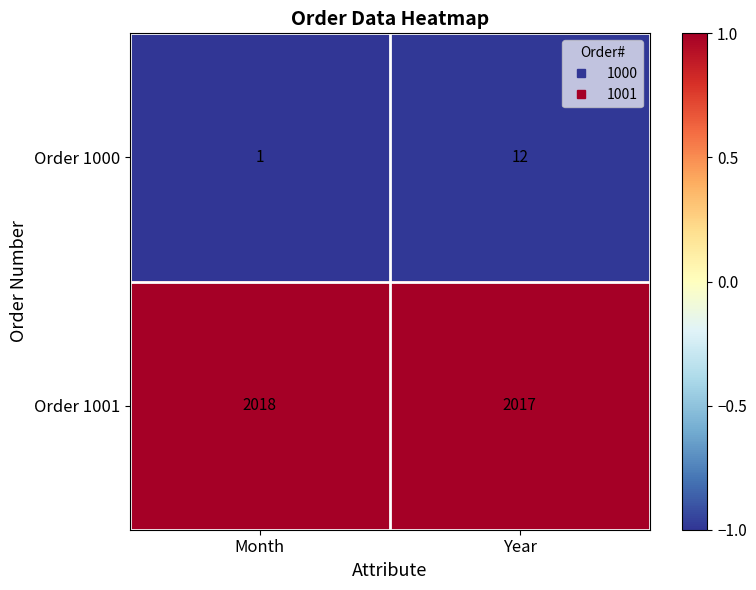

Which series has the widest spread of values?

Order 1000